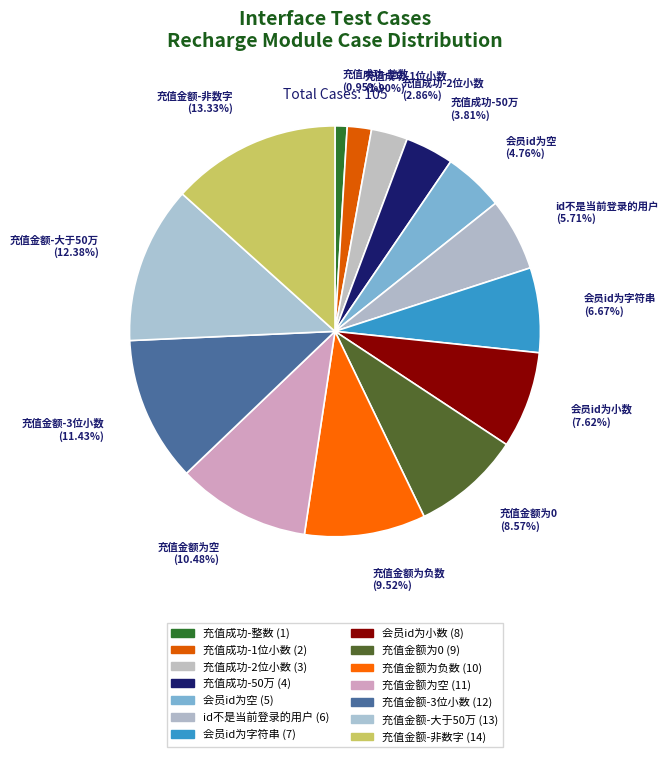

What portion of the pie excludes id不是当前登录的用户?

94.3%